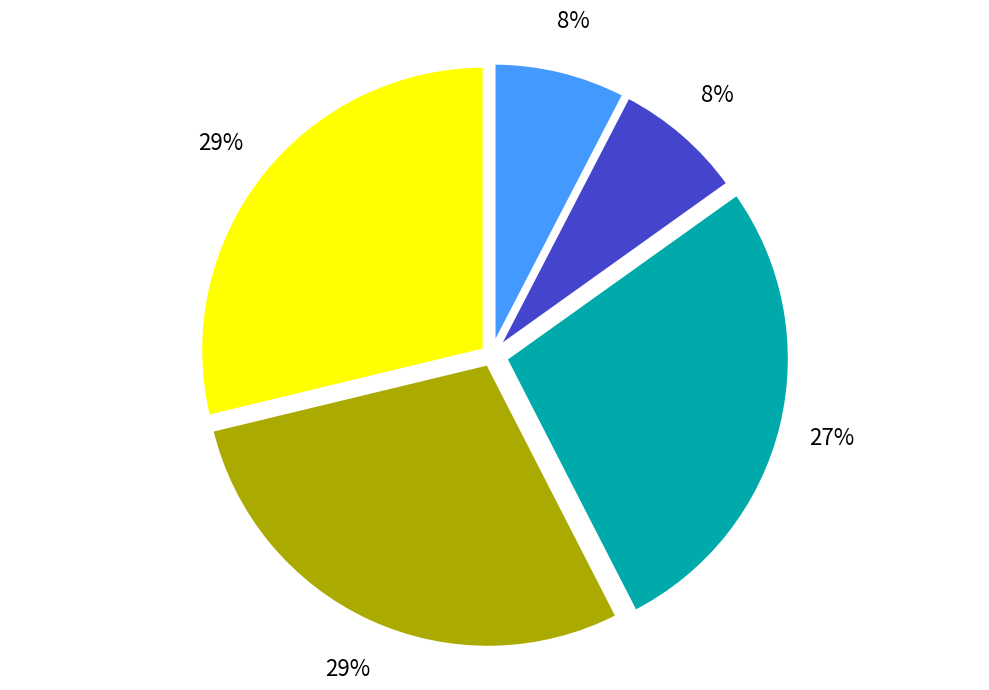

To the nearest percent, what is the average slice percentage?

20%